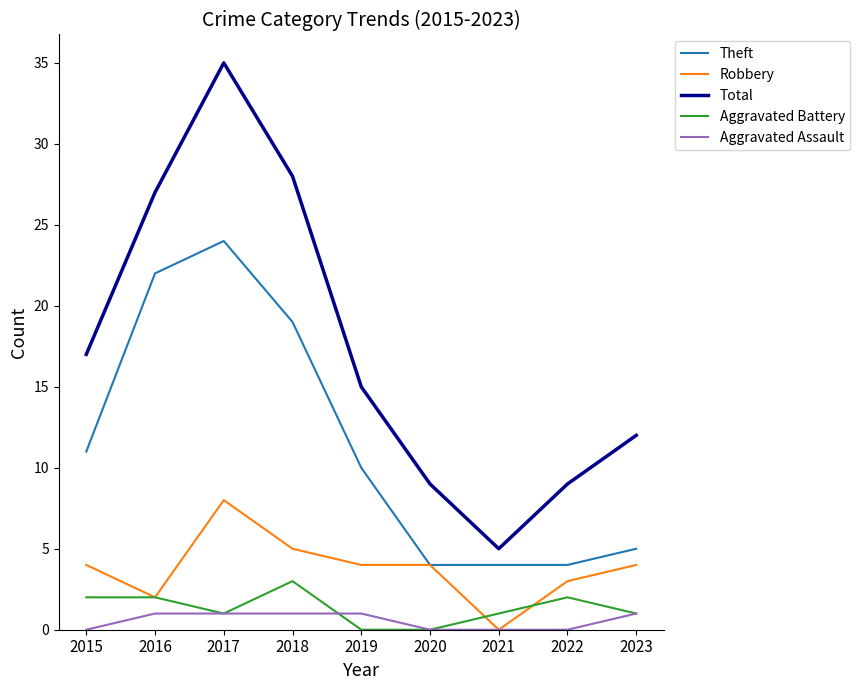

What is the total value across all series at 2021?

10